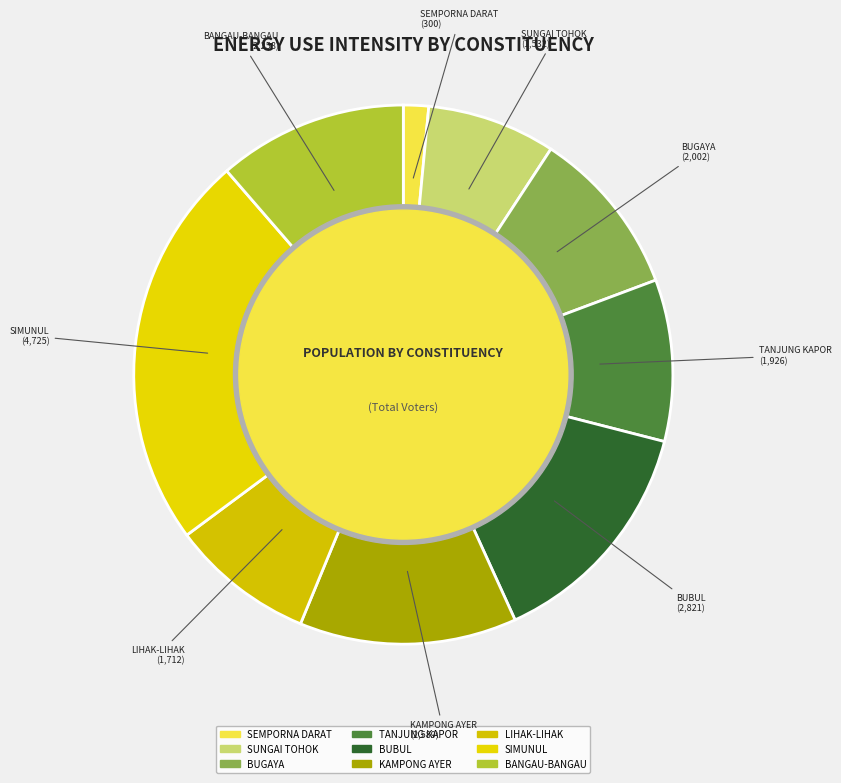

Between BANGAU-BANGAU and SEMPORNA DARAT, which is larger?

BANGAU-BANGAU